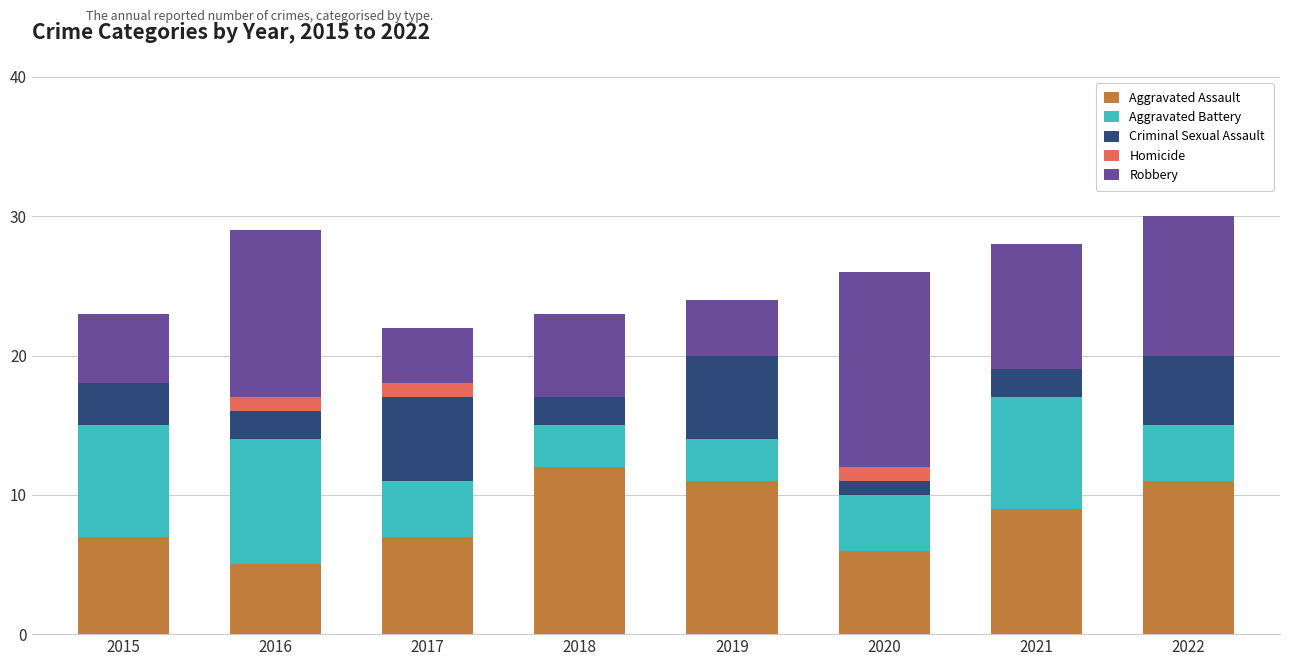

What is the maximum value for Aggravated Assault?

12